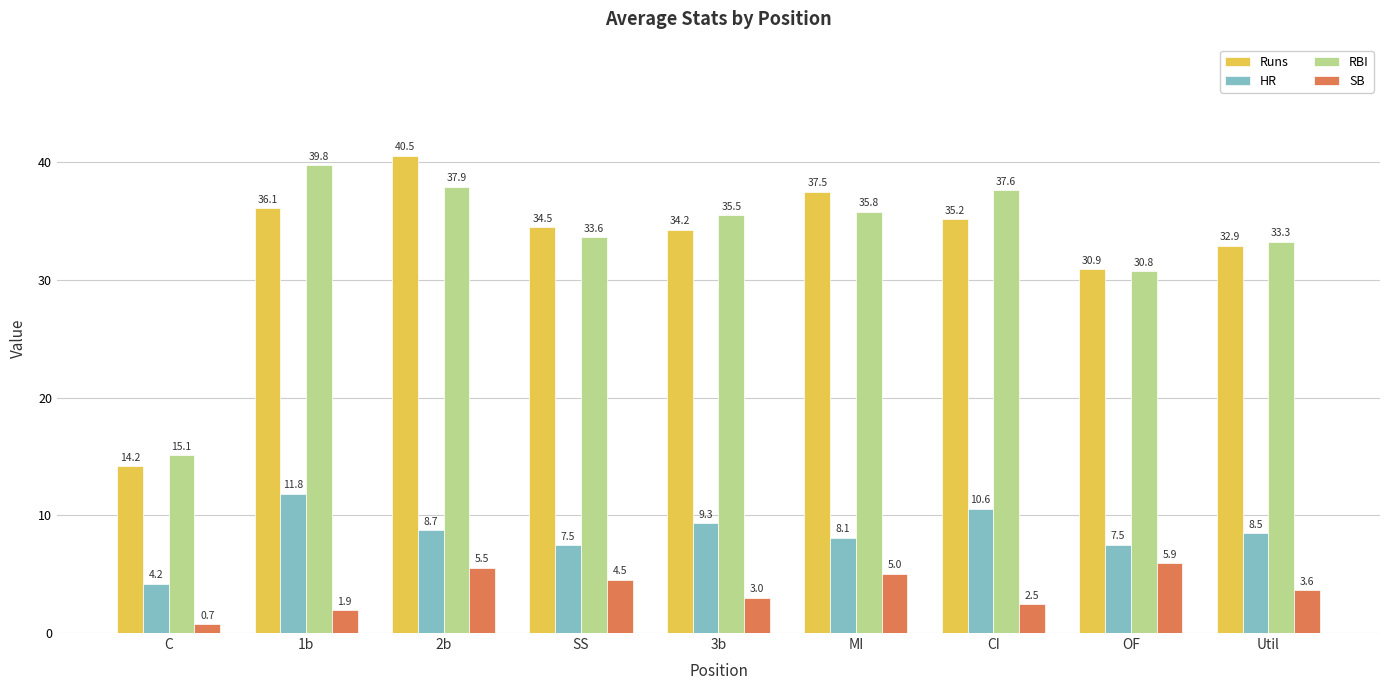

What is the difference between the SB values at SS and C?

3.8